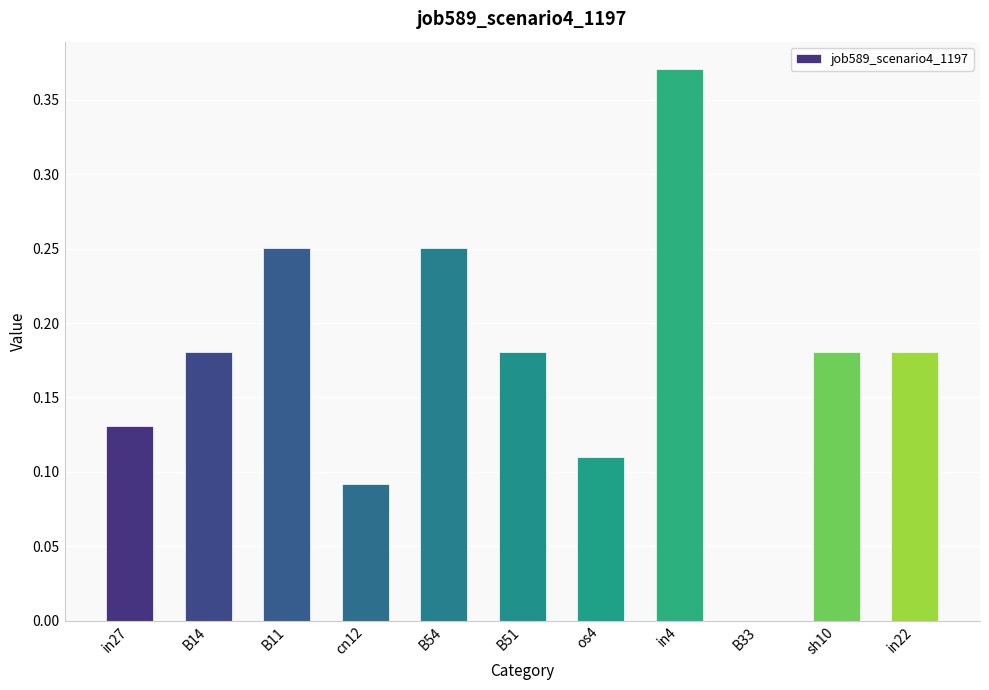

Which label corresponds to the largest value in the chart?

in4